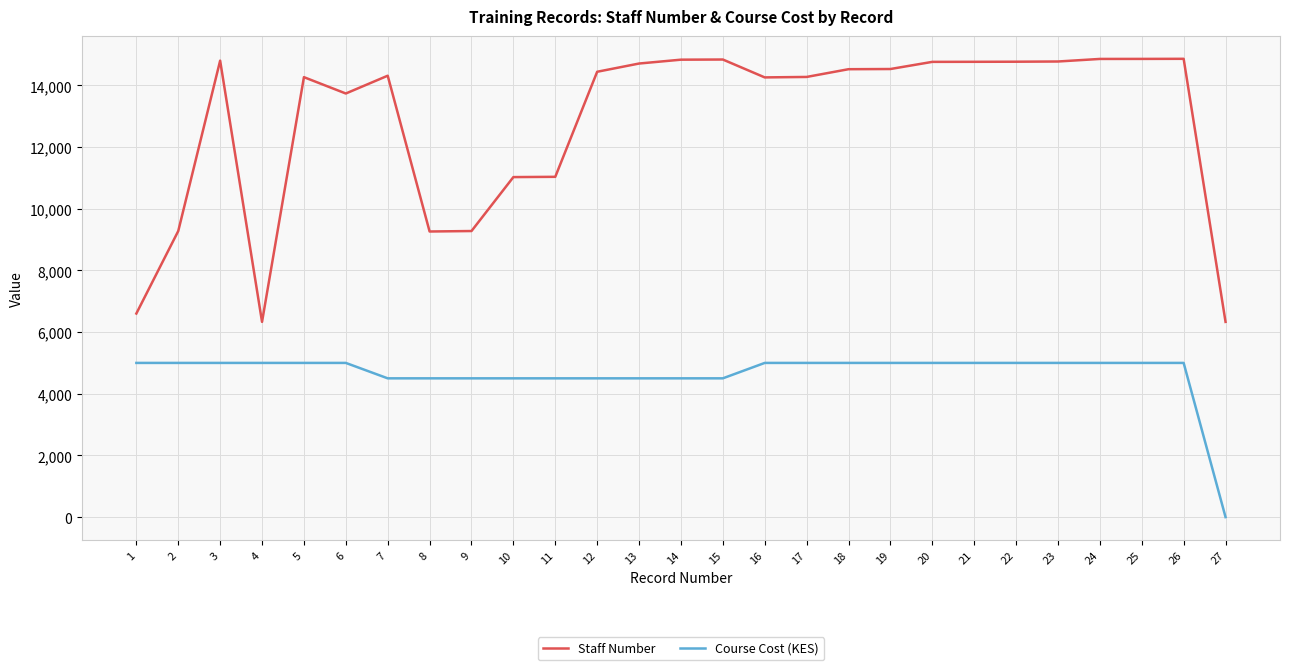

What is the greatest value displayed?

14862